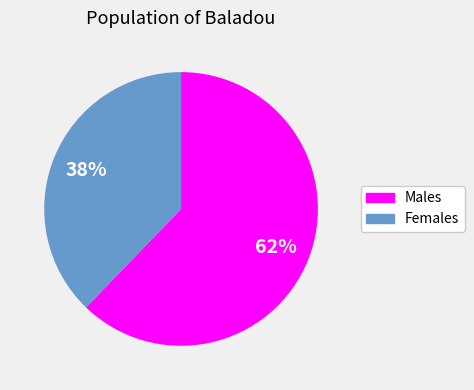

Count the number of slices in the pie.

2